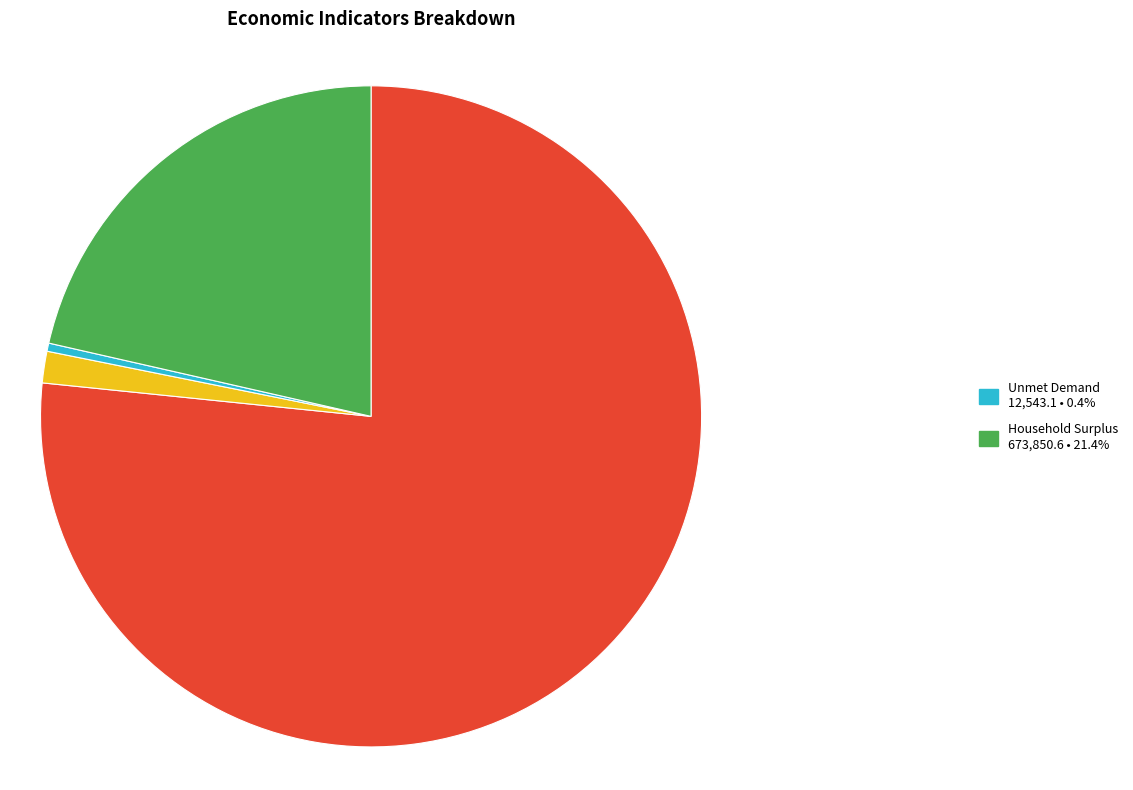

Is there a majority slice in this chart?

Yes